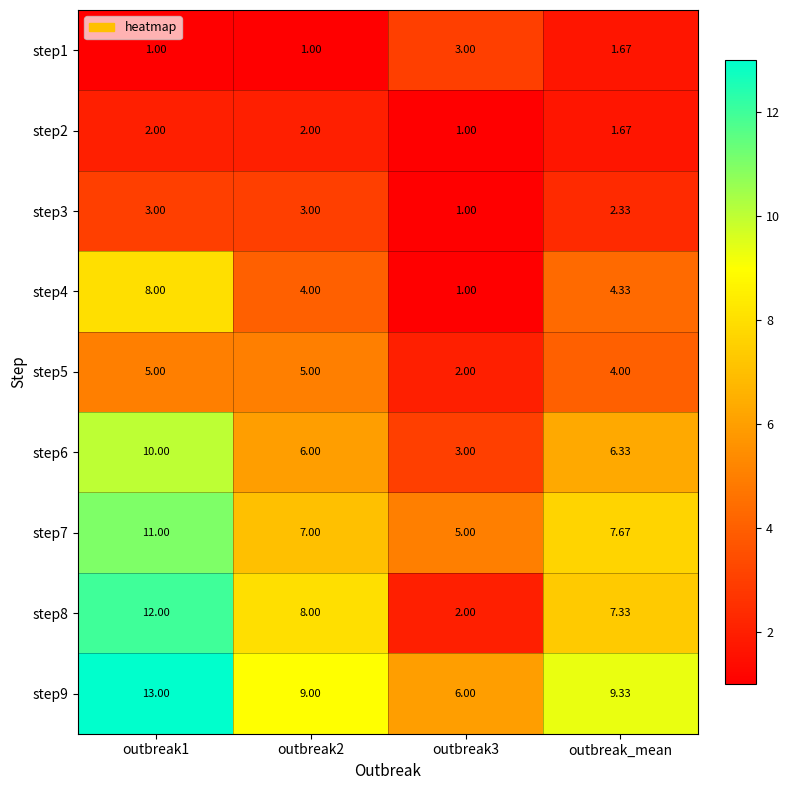

Is the value of step5 at outbreak_mean greater than the value of step4 at outbreak1?

No